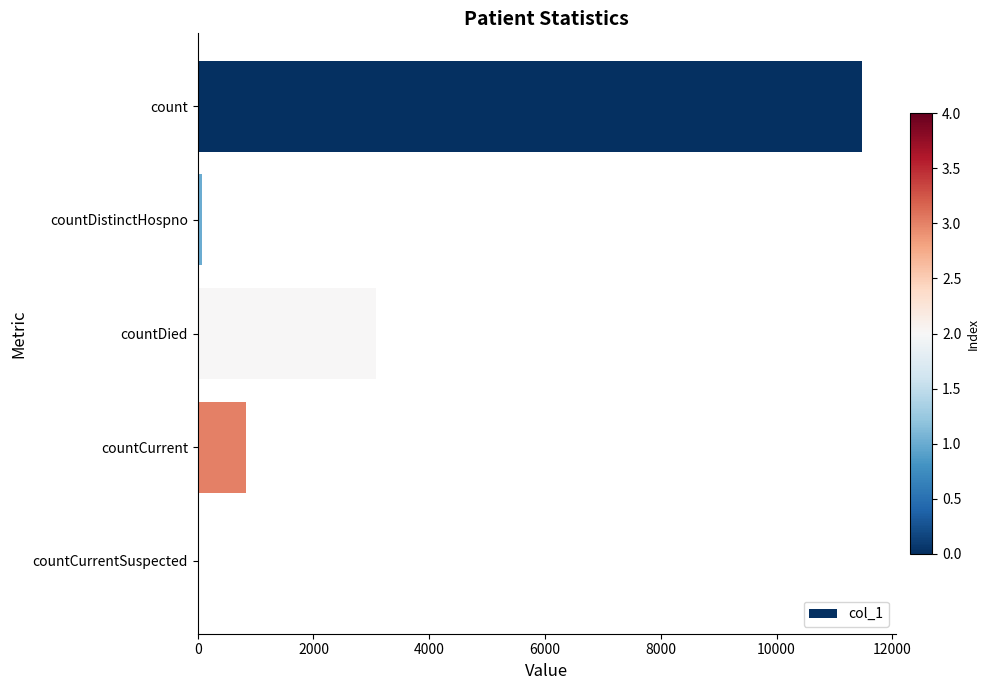

Is it true that the value at countCurrentSuspected is 6113?

False